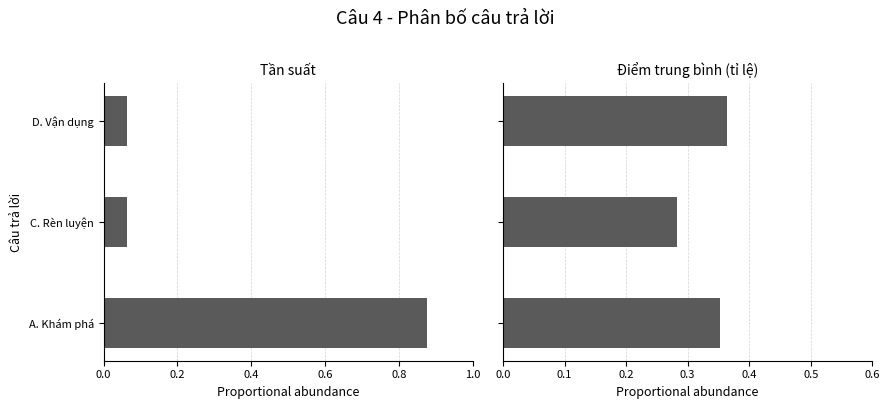

What is the spread (max minus min) of values at A. Khám phá?

0.5